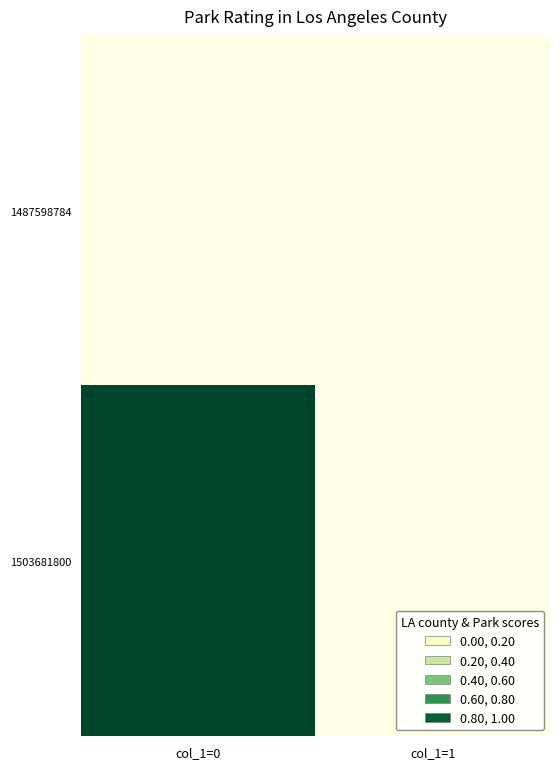

Reading right to left, list all the values displayed in this chart.

1487598784: col_1=1=0	col_1=0=0
1503681800: col_1=1=0	col_1=0=1